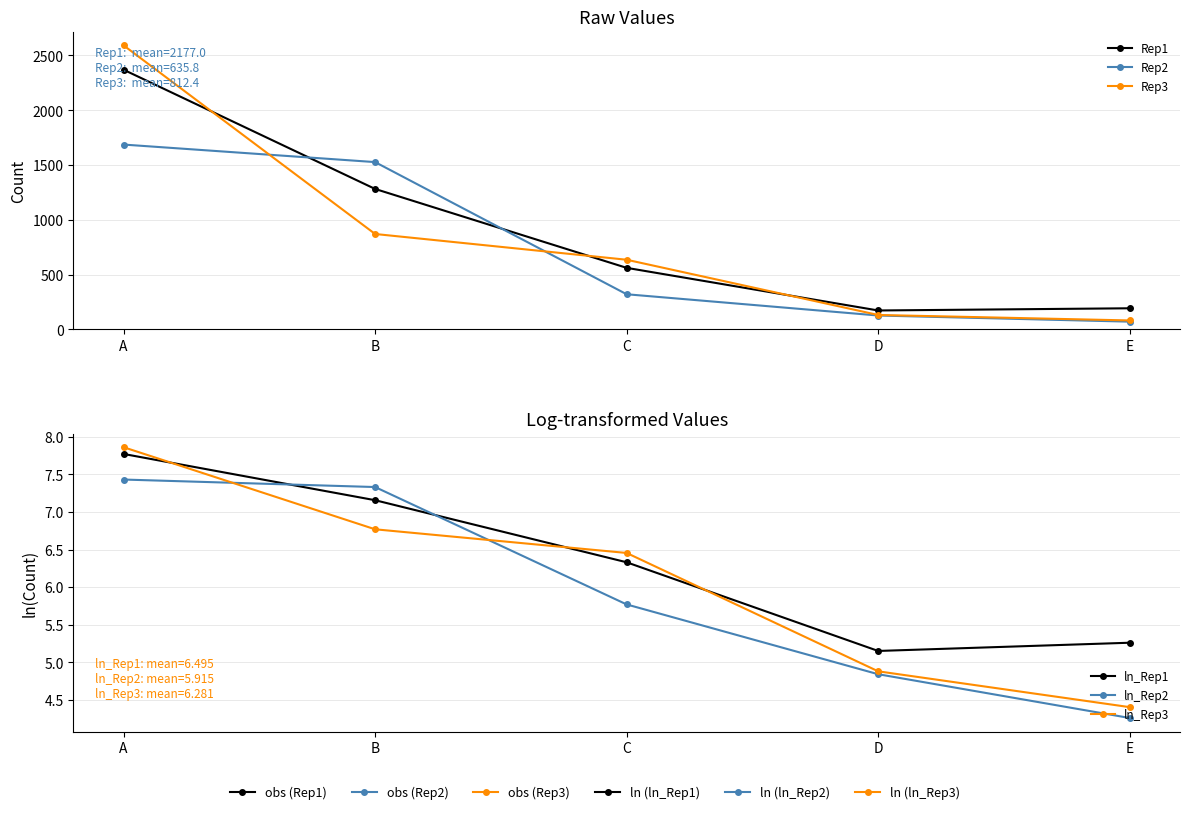

What is the difference between the maximum and minimum values in the Rep1 series?

2197.0